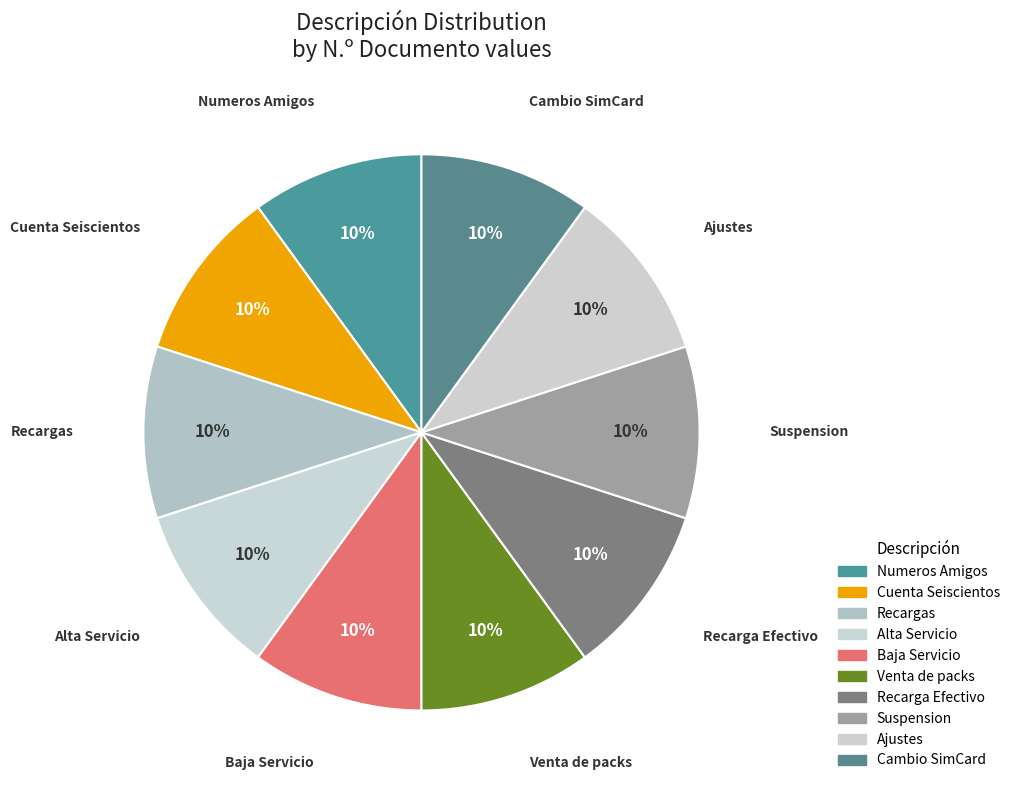

How many slices are in this pie chart?

10